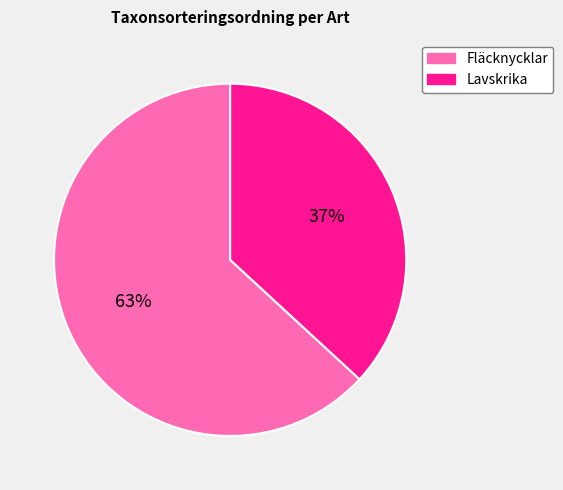

Rank the categories by value from highest to lowest.

Fläcknycklar, Lavskrika